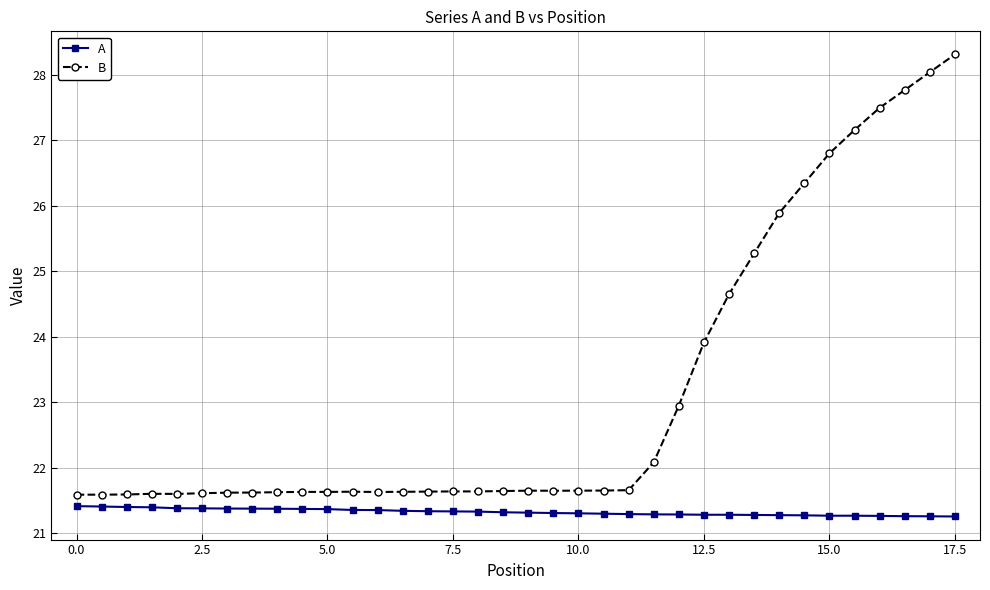

Rank the series by their average value, from lowest to highest.

A, B